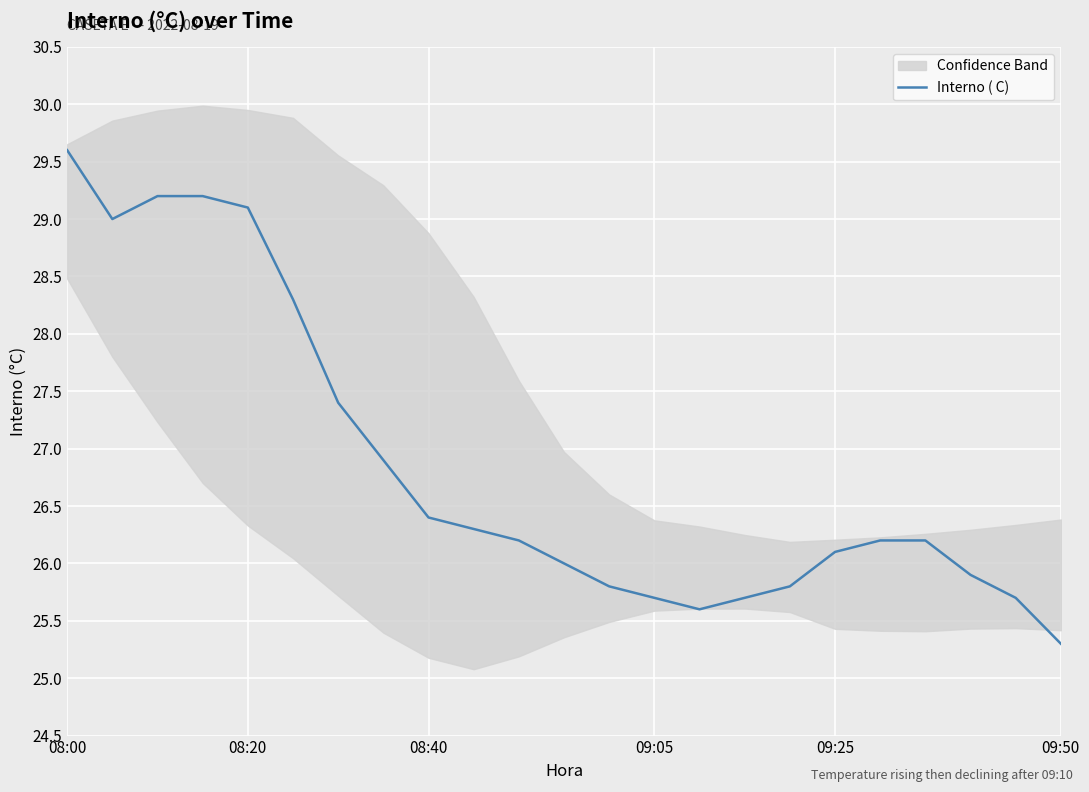

True or false: there are more than 2 points higher than both neighbors.

False